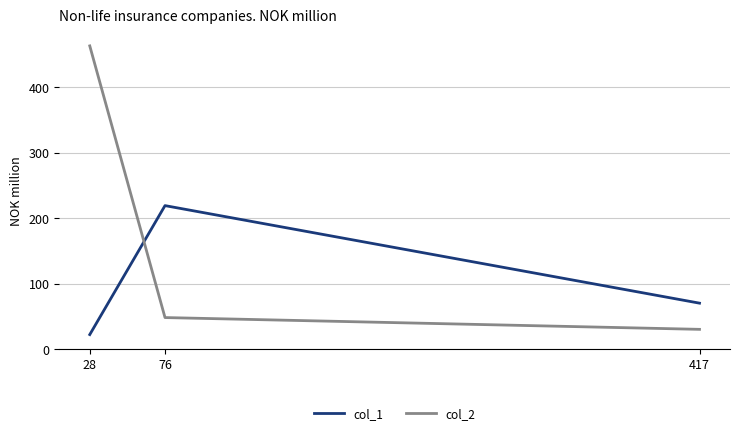

What are all the series names shown in the legend?

col_1, col_2